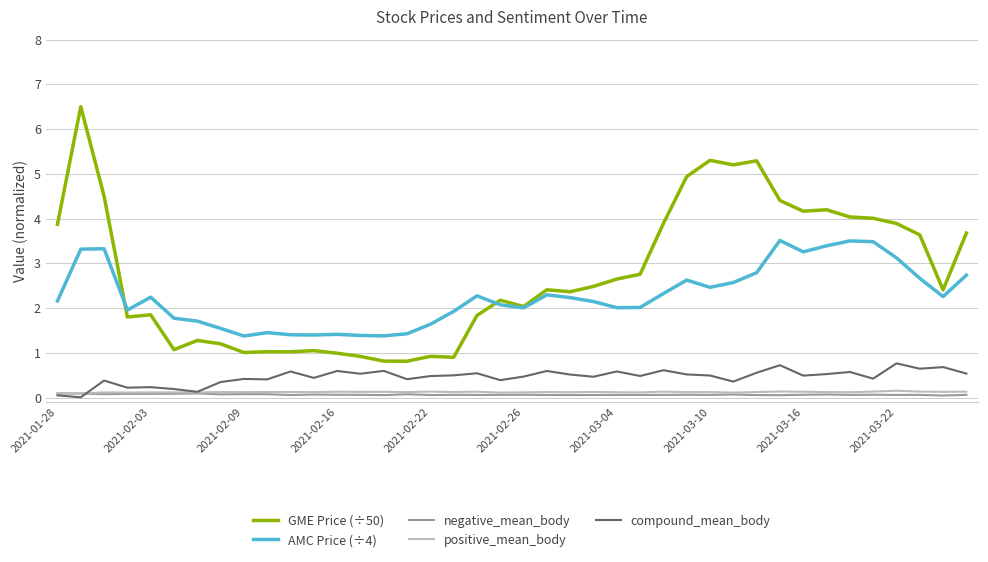

Which series has the largest total across all categories?

GME Price (÷50)